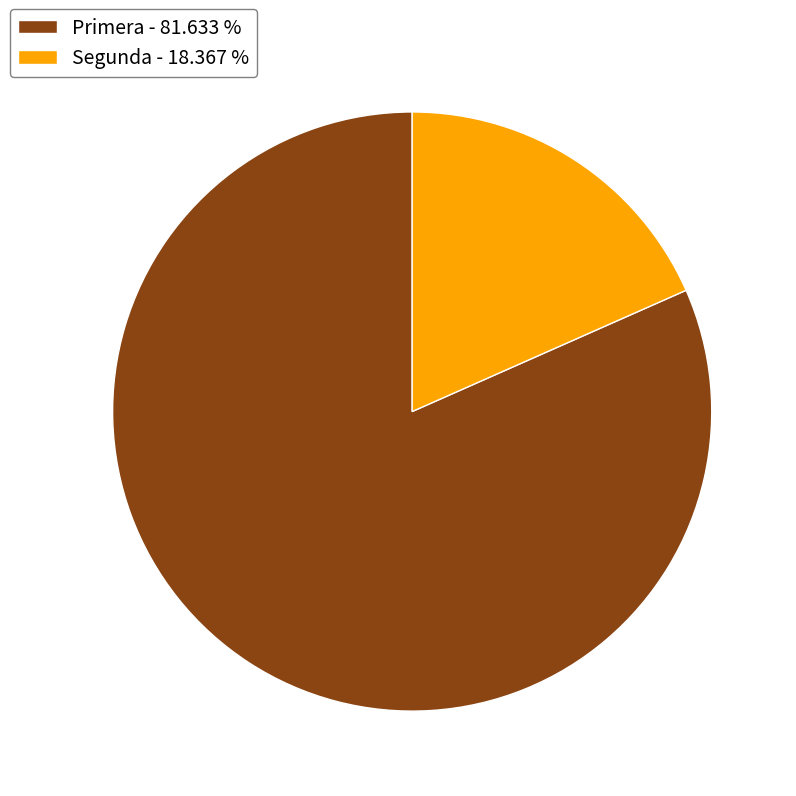

Do Segunda - 18.367 % and Primera - 81.633 % together represent more than half of the pie?

Yes